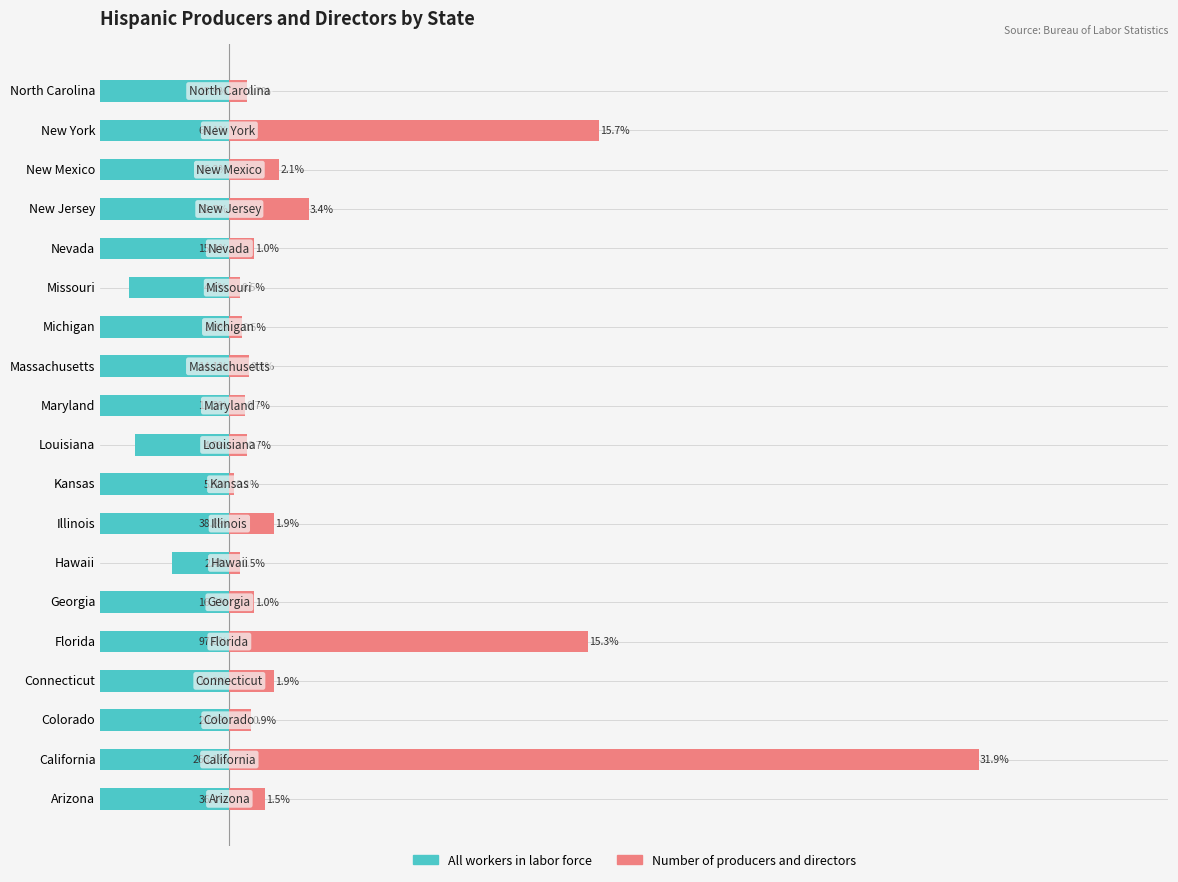

What is the value of the Number of producers and directors bar at the 16th from the left?

3.4